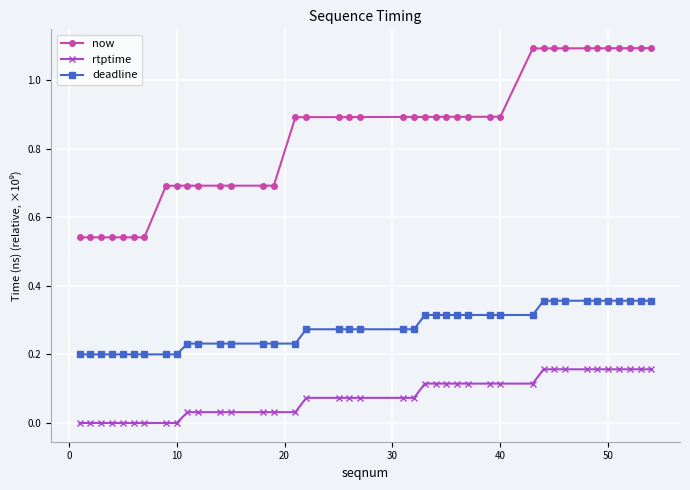

List the series in order of their overall mean, lowest first.

rtptime, deadline, now